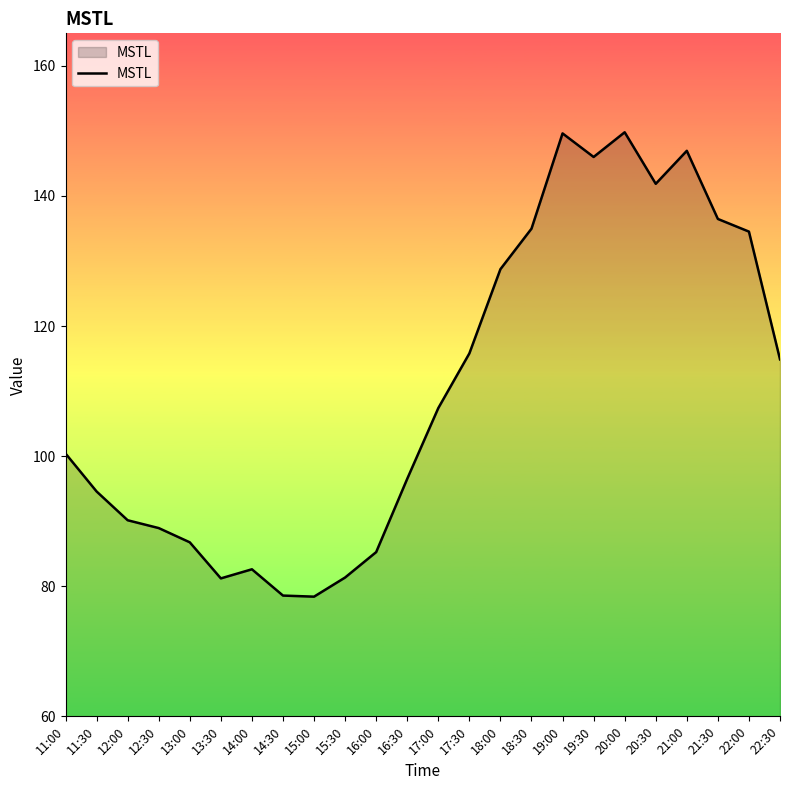

Where is the first local maximum?

14:00